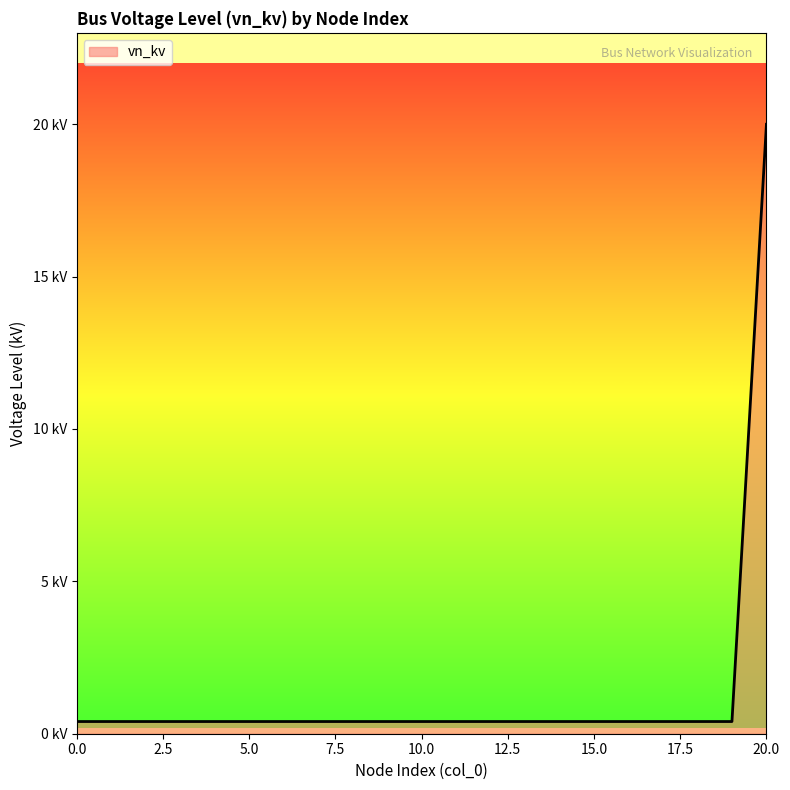

Reading left to right, what are all the values shown in this chart?

0=0.4	1=0.4	2=0.4	3=0.4	4=0.4	5=0.4	6=0.4	7=0.4	8=0.4	9=0.4	10=0.4	11=0.4	12=0.4	13=0.4	14=0.4	15=0.4	16=0.4	17=0.4	18=0.4	19=0.4	20=20.0